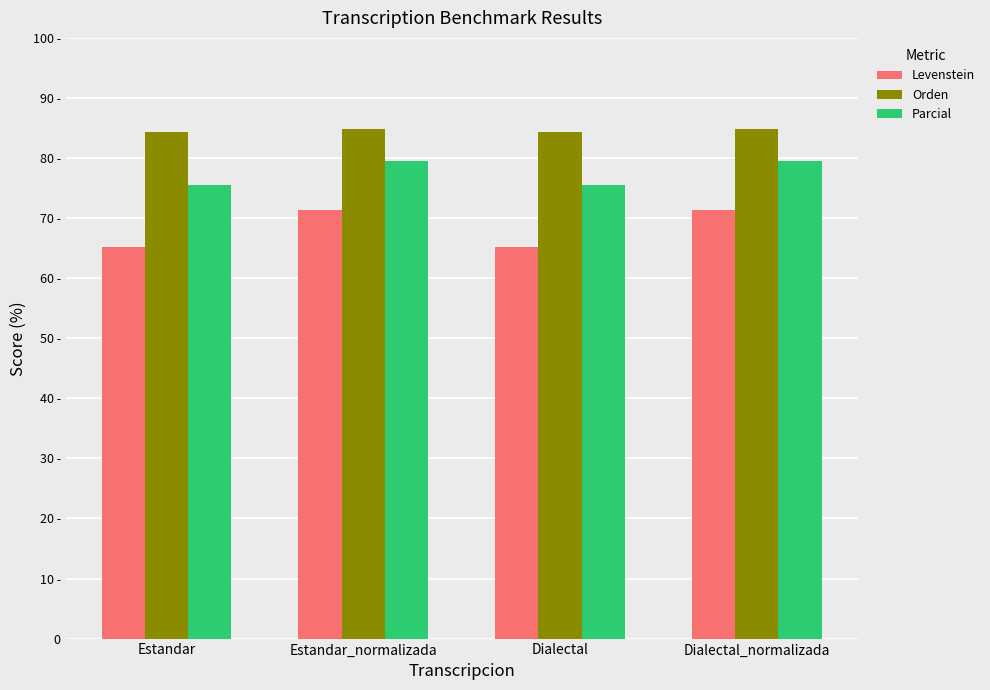

The Orden series shows 84.4 at Estandar. True or false?

True